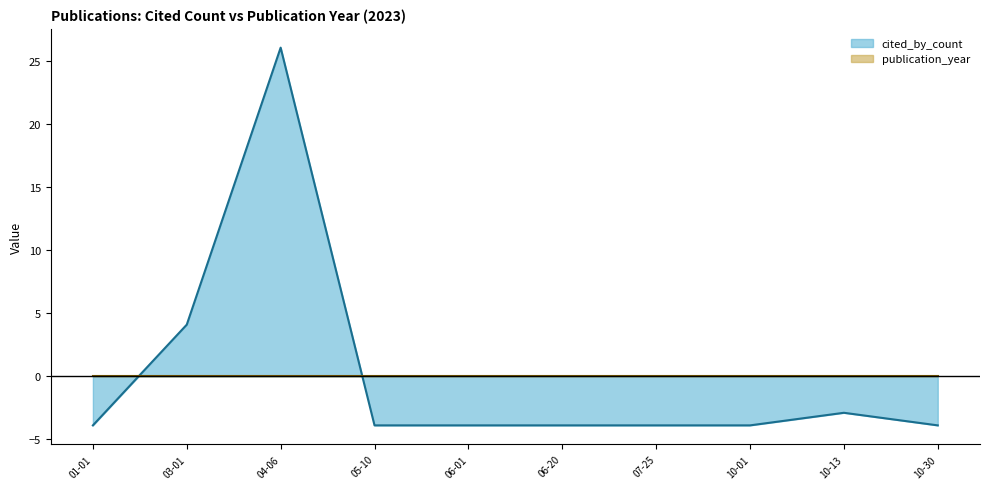

What is the difference between the maximum and minimum values?

30.0